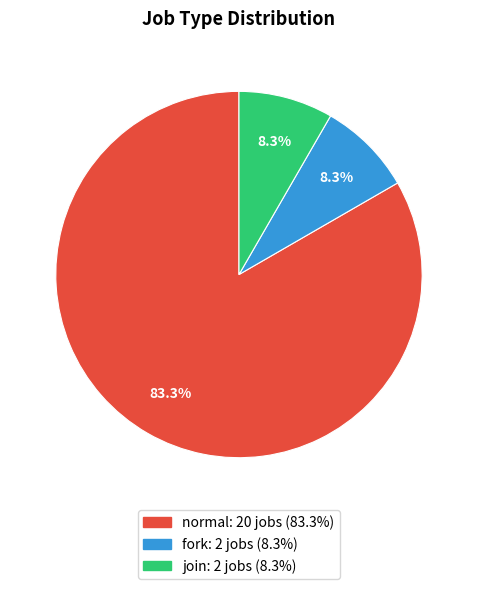

Count the number of slices in the pie.

3